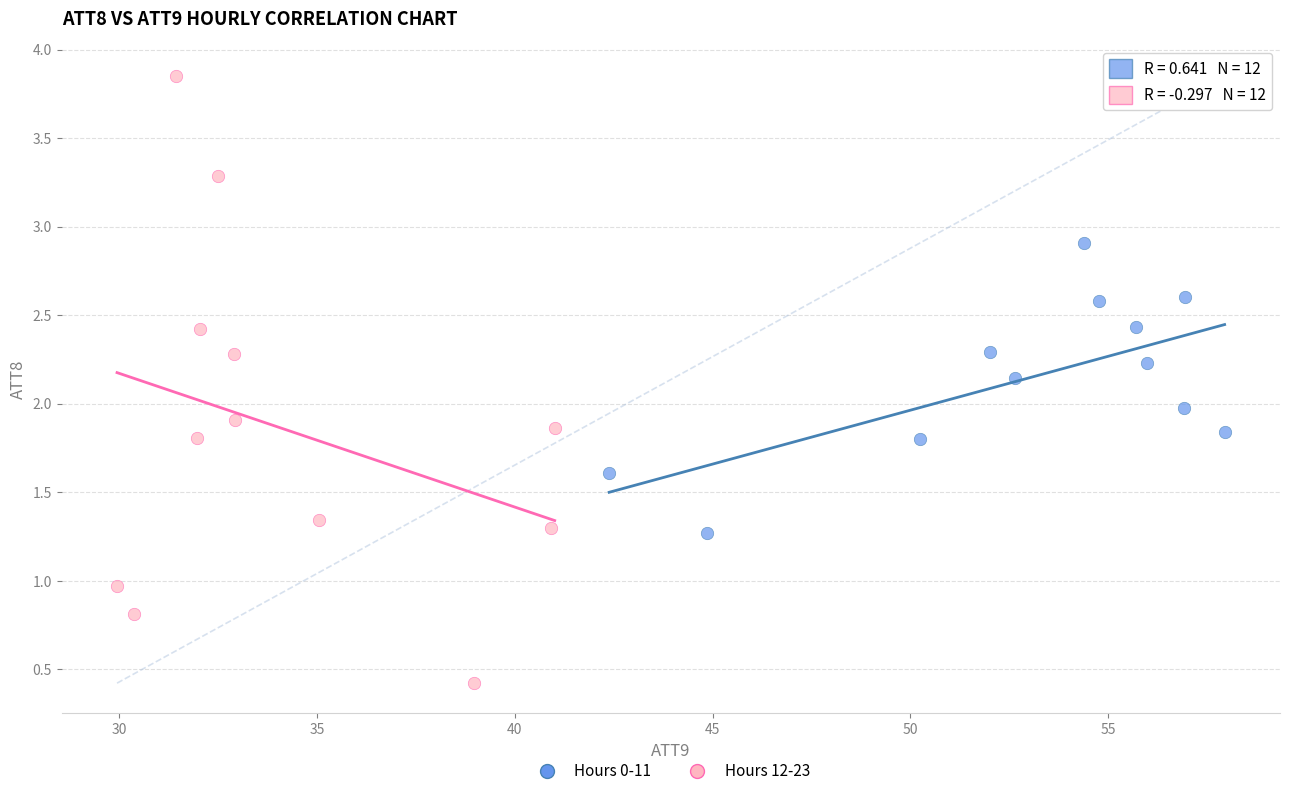

What are all the series names shown in the legend?

Hours 0-11, Hours 12-23